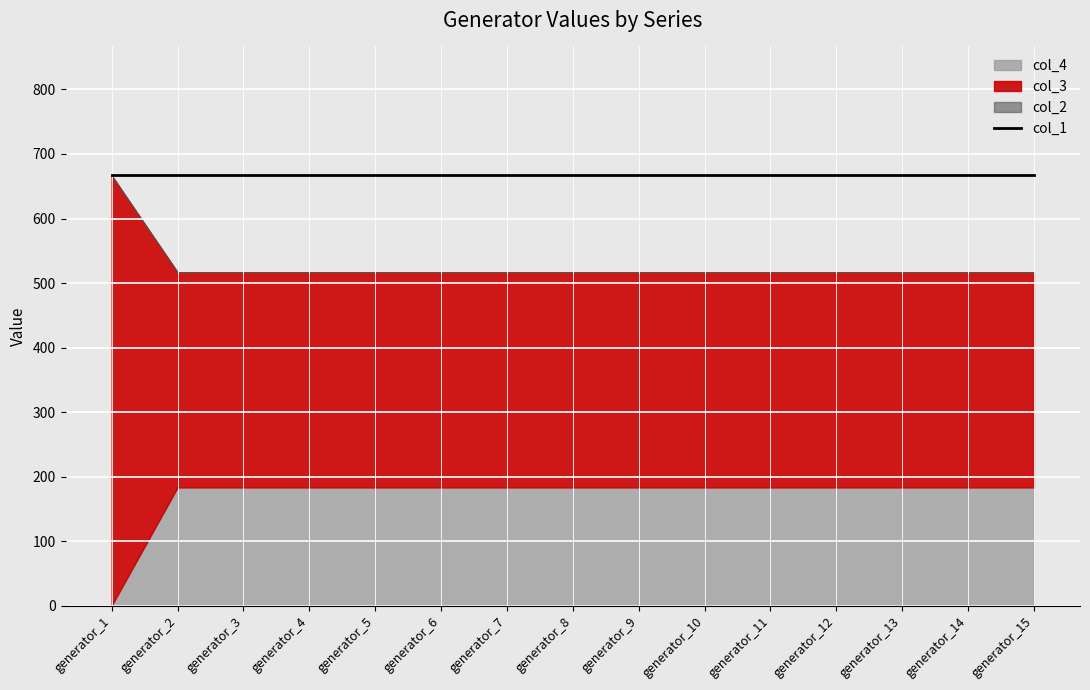

What is the total value across all series at generator_2?

1183.3